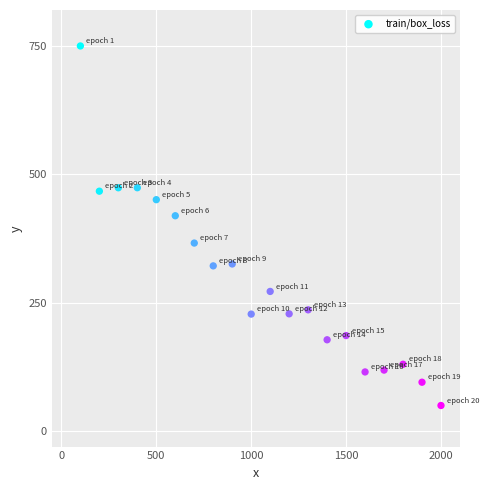

What is the range of Y values (max minus min)?

700.0